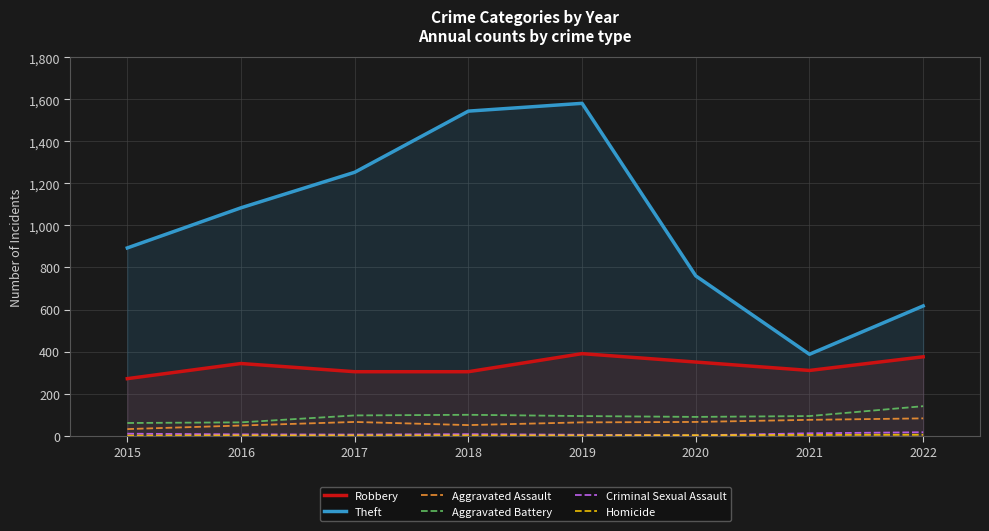

At which category does Criminal Sexual Assault reach its first local valley?

2017